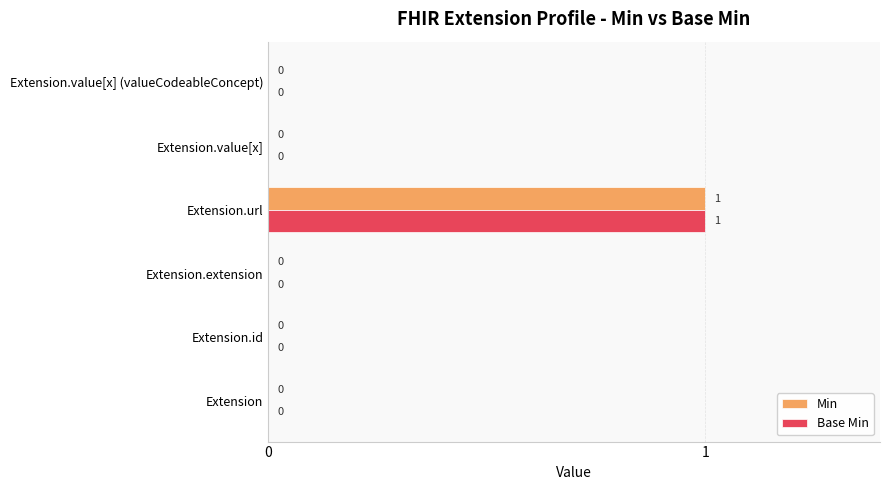

Is it true that Base Min equals 1 at Extension.value[x]?

False